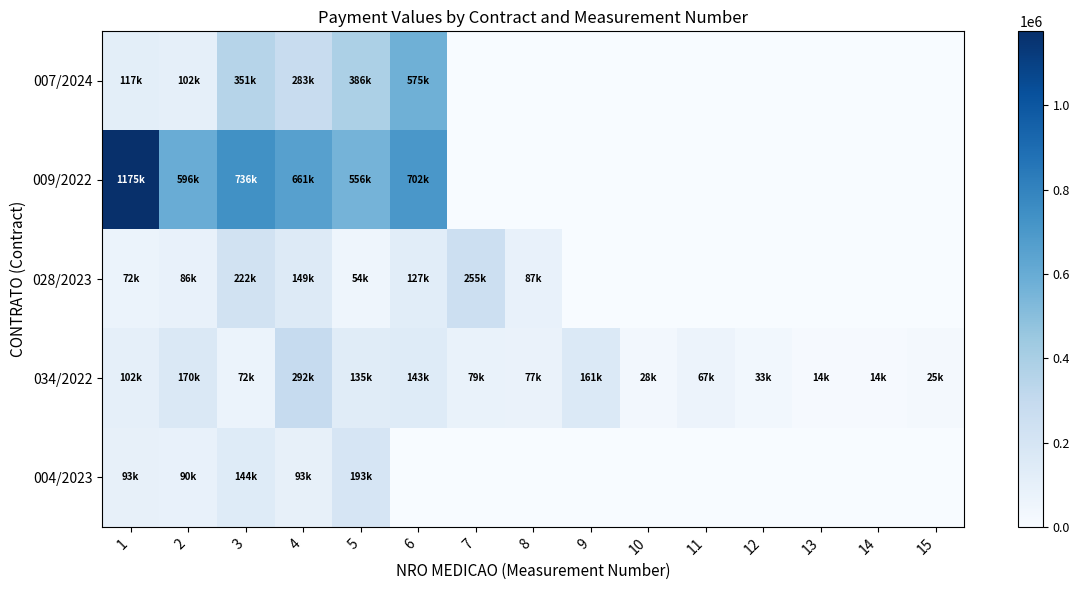

Reading right to left, what are all the values shown in this chart?

007/2024: 15=0.0	14=0.0	13=0.0	12=0.0	11=0.0	10=0.0	9=0.0	8=0.0	7=0.0	6=575016.4	5=386493.0	4=282653.1	3=350615.0	2=102223.2	1=117383.1
009/2022: 15=0.0	14=0.0	13=0.0	12=0.0	11=0.0	10=0.0	9=0.0	8=0.0	7=0.0	6=702486.5	5=556154.9	4=660910.4	3=735945.5	2=596398.1	1=1175347.0
028/2023: 15=0.0	14=0.0	13=0.0	12=0.0	11=0.0	10=0.0	9=0.0	8=87298.8	7=255170.2	6=127264.4	5=53674.3	4=148631.1	3=221982.1	2=85665.2	1=71800.7
034/2022: 15=24631.3	14=13535.0	13=13510.0	12=32886.9	11=66838.7	10=27744.5	9=160874.4	8=77428.0	7=79318.4	6=143023.9	5=135171.9	4=292372.2	3=72037.5	2=169979.5	1=101974.6
004/2023: 15=0.0	14=0.0	13=0.0	12=0.0	11=0.0	10=0.0	9=0.0	8=0.0	7=0.0	6=0.0	5=192910.6	4=92502.7	3=143861.3	2=89785.6	1=93264.2